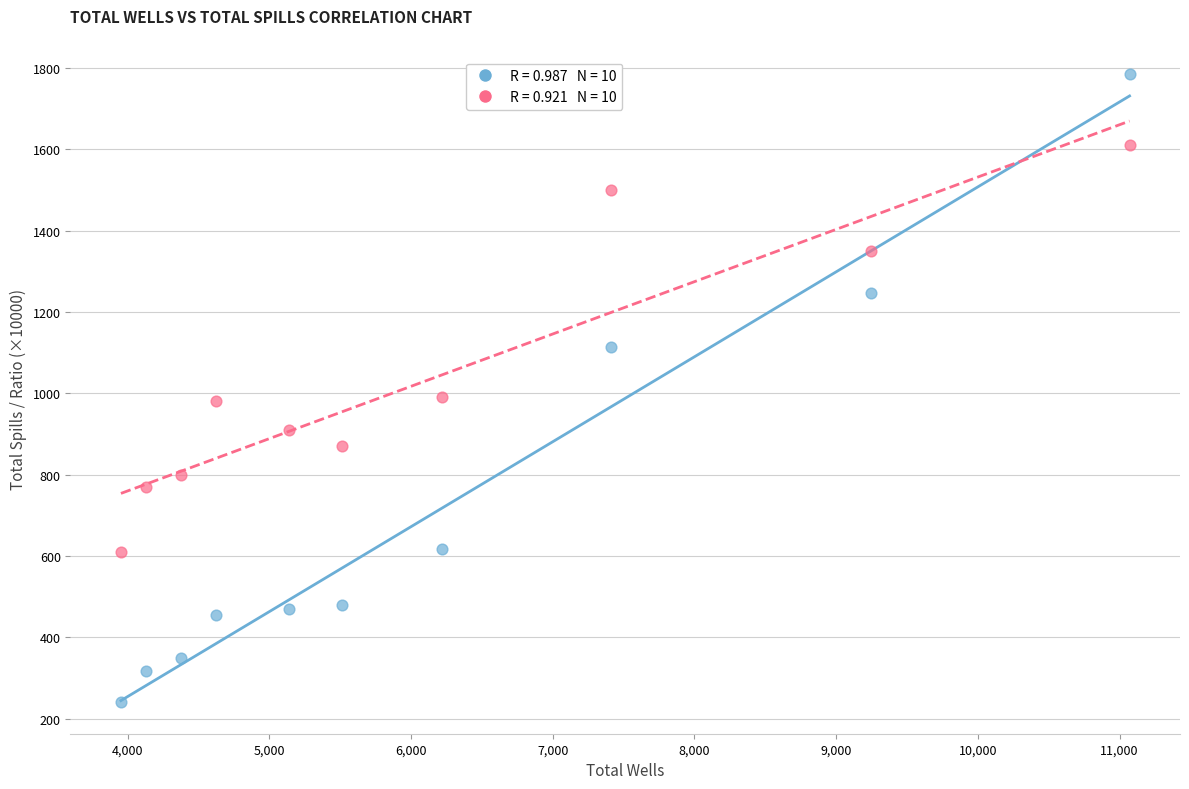

Across all data points, what is the range of X values (max minus min)?

7119.0